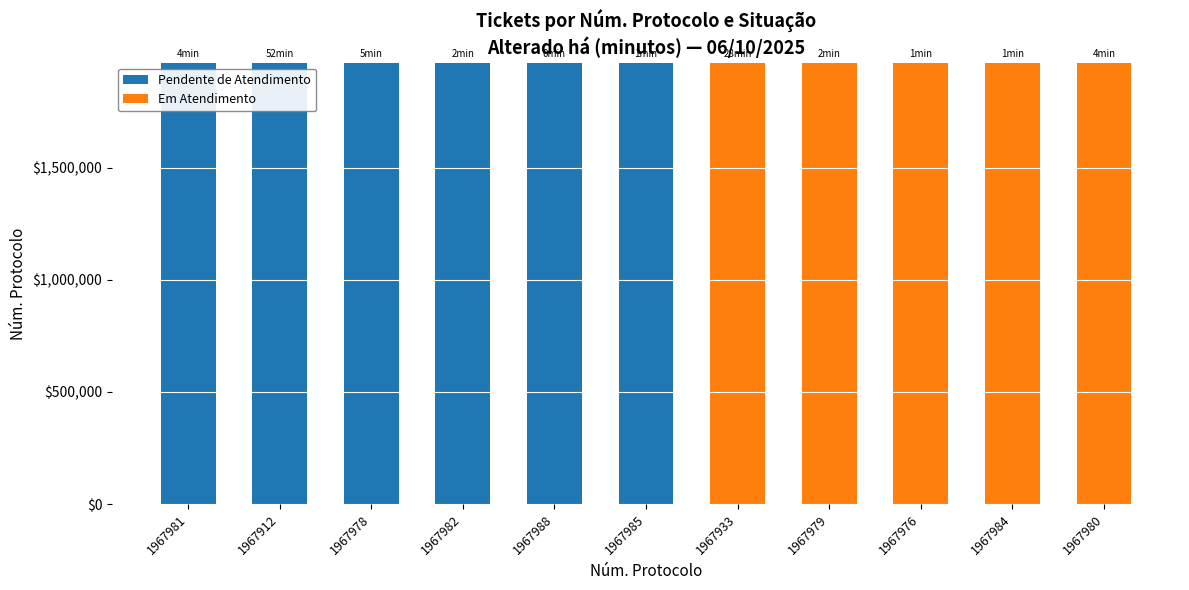

True or false: Pendente de Atendimento has a value of 0 at 1967984.

True